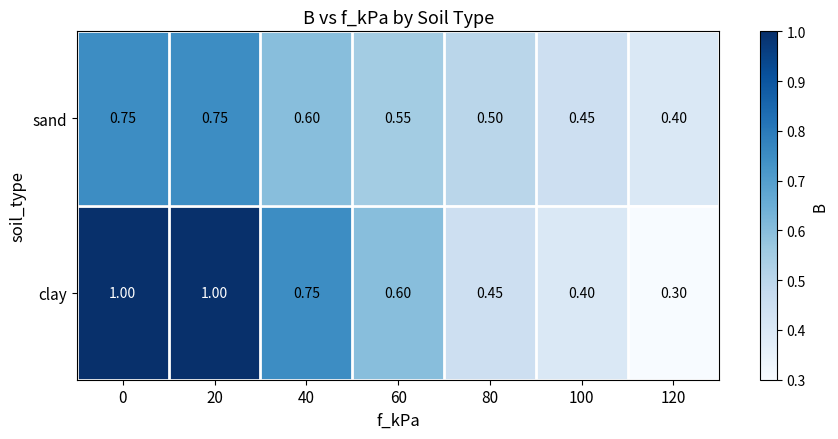

Which series has the widest spread of values?

clay